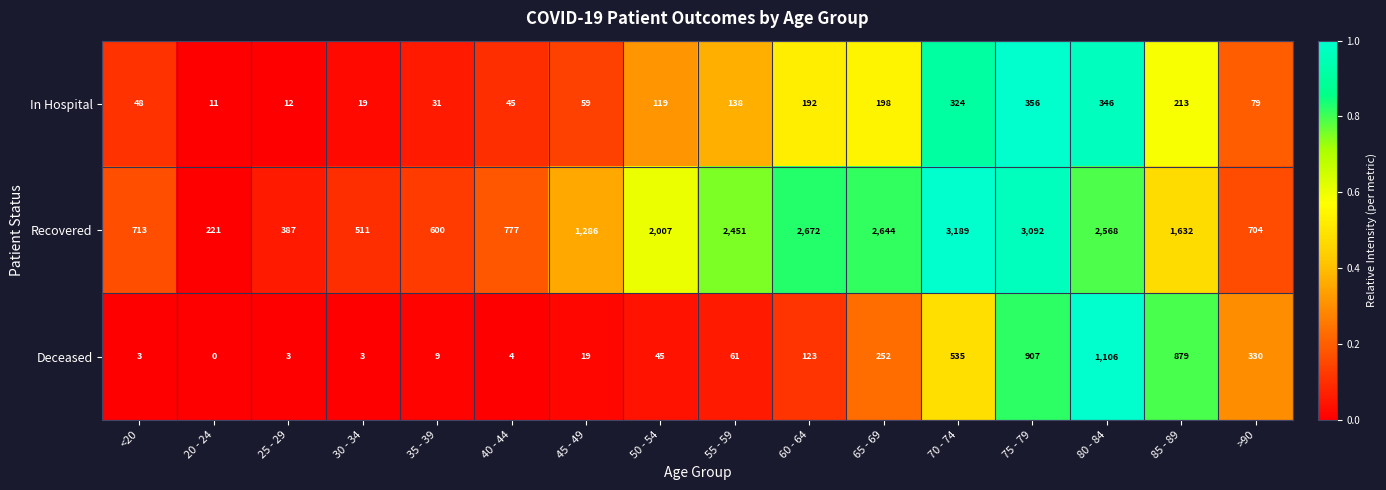

Which series has the largest range (max minus min)?

Recovered